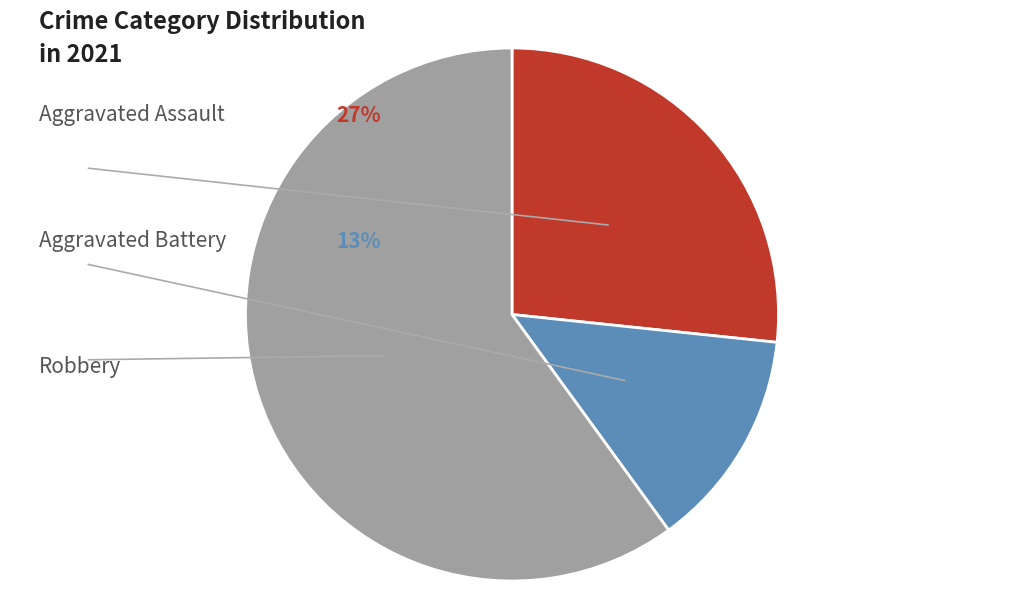

How many segments does this pie chart have?

3